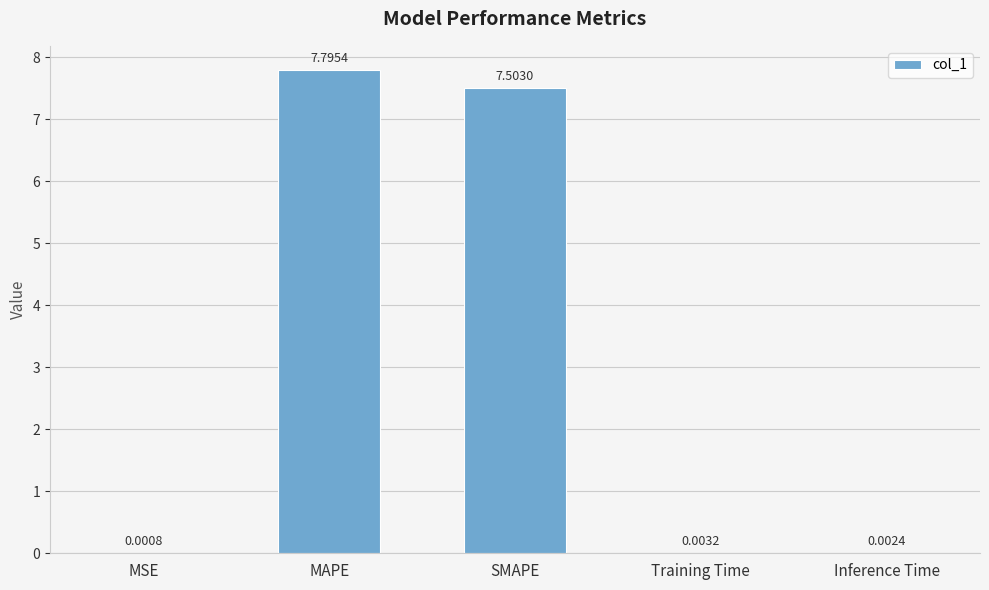

Between Training Time and SMAPE, which is larger?

SMAPE